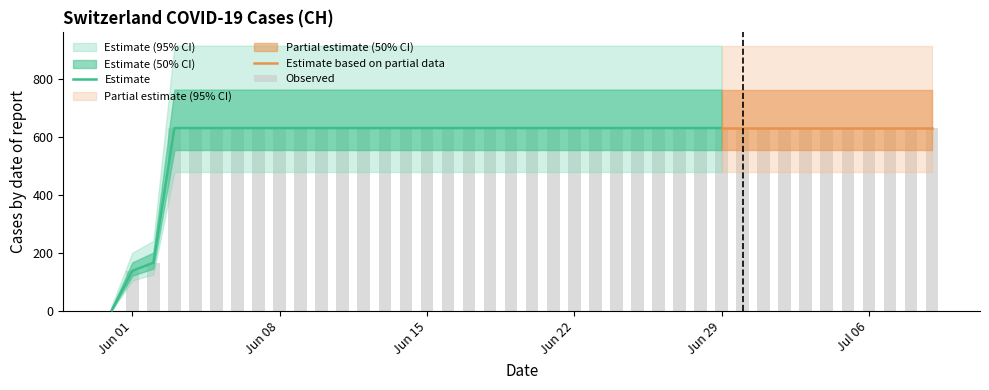

Reading left to right, list all the values displayed in this chart.

0	139	167	631	631	631	631	631	631	631	631	631	631	631	631	631	631	631	631	631	631	631	631	631	631	631	631	631	631	631	631	631	631	631	631	631	631	631	631	631